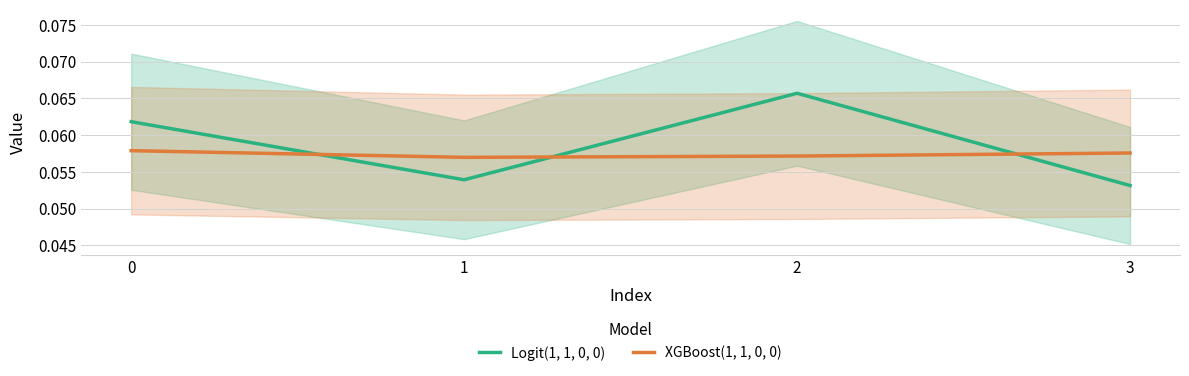

Where do Logit(1, 1, 0, 0) and XGBoost(1, 1, 0, 0) first cross each other?

0 and 1